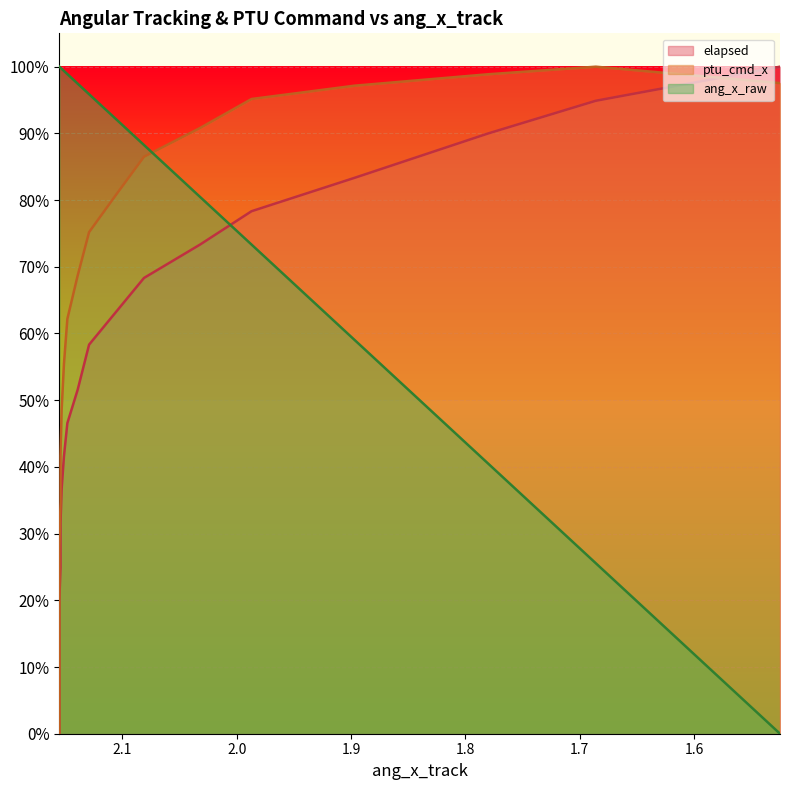

At how many categories does at least one series exceed 0?

20